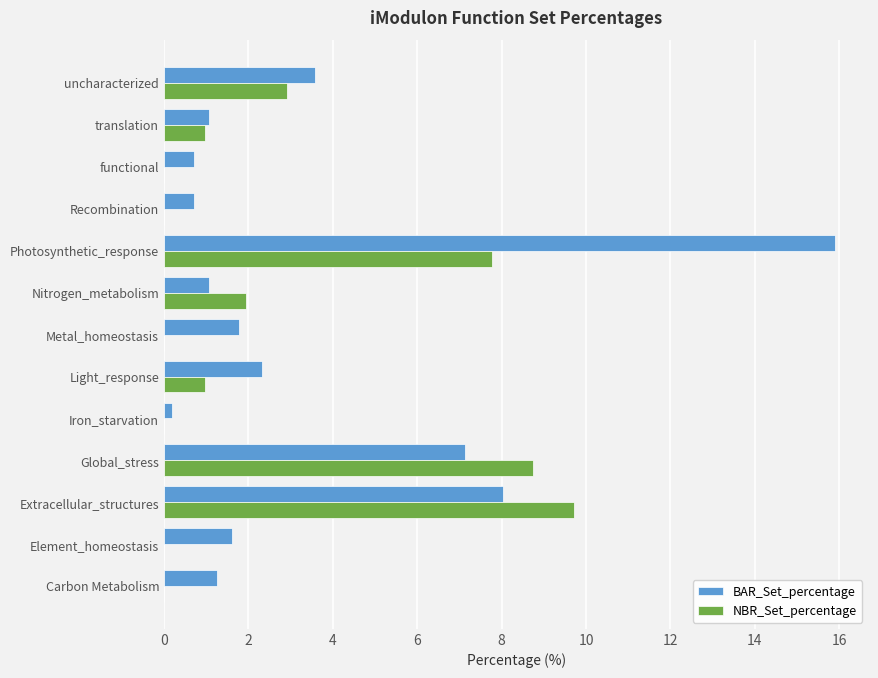

True or false: NBR_Set_percentage has a value of 8.7 at Global_stress.

True